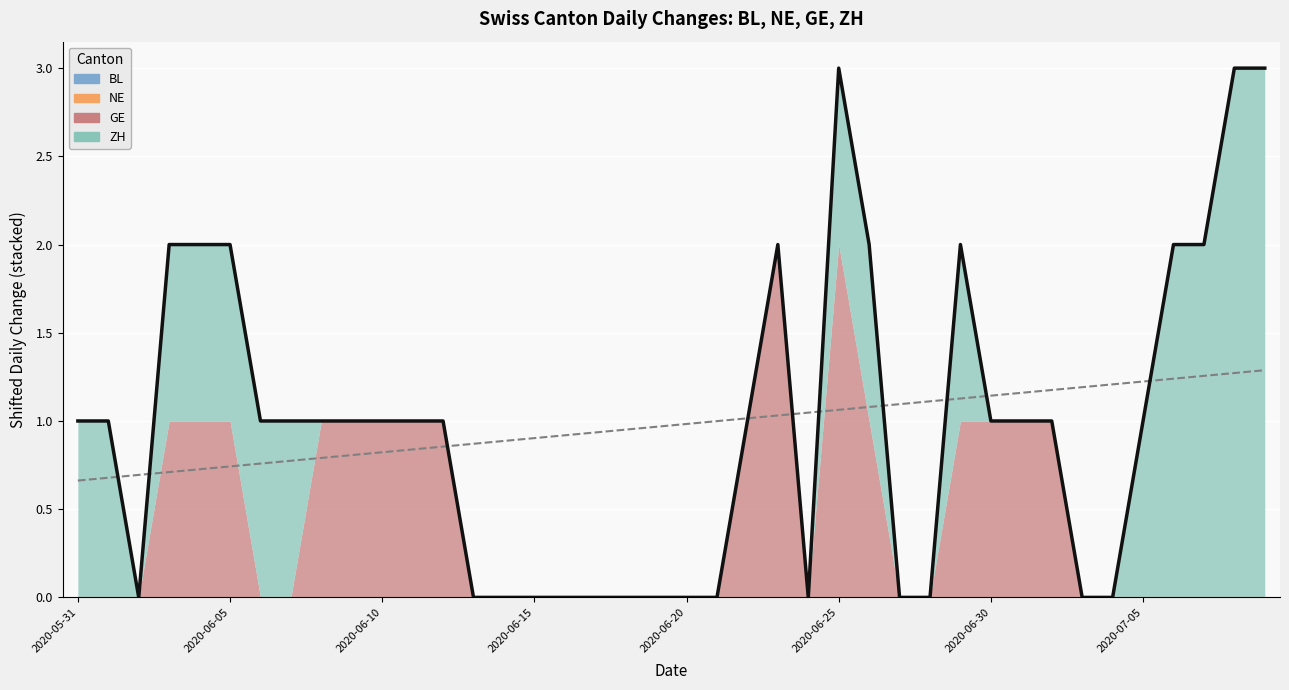

True or false: BL and GE cross at least once.

False